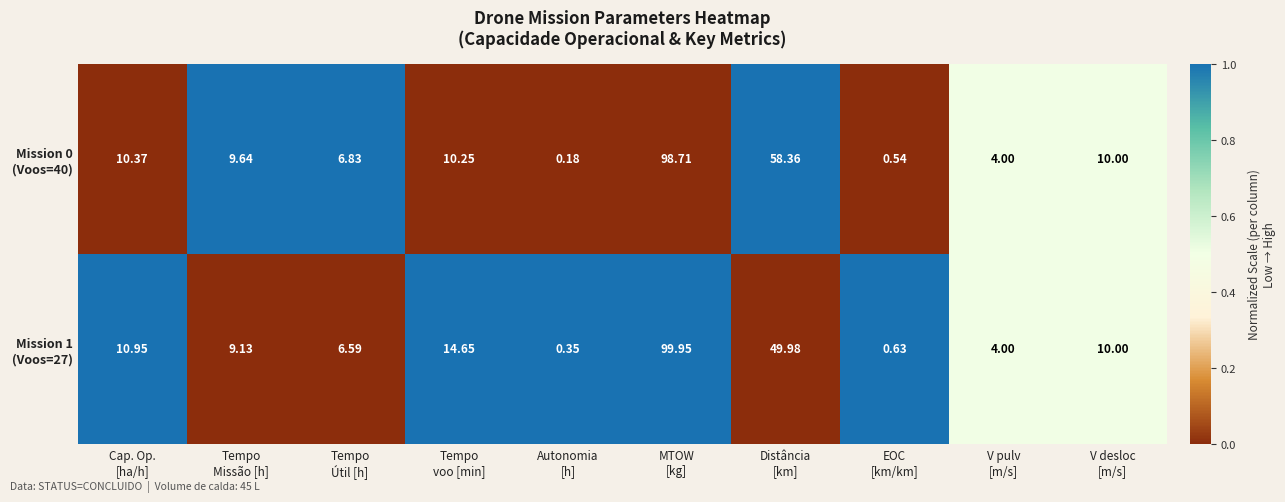

Count the number of data series in this chart.

2